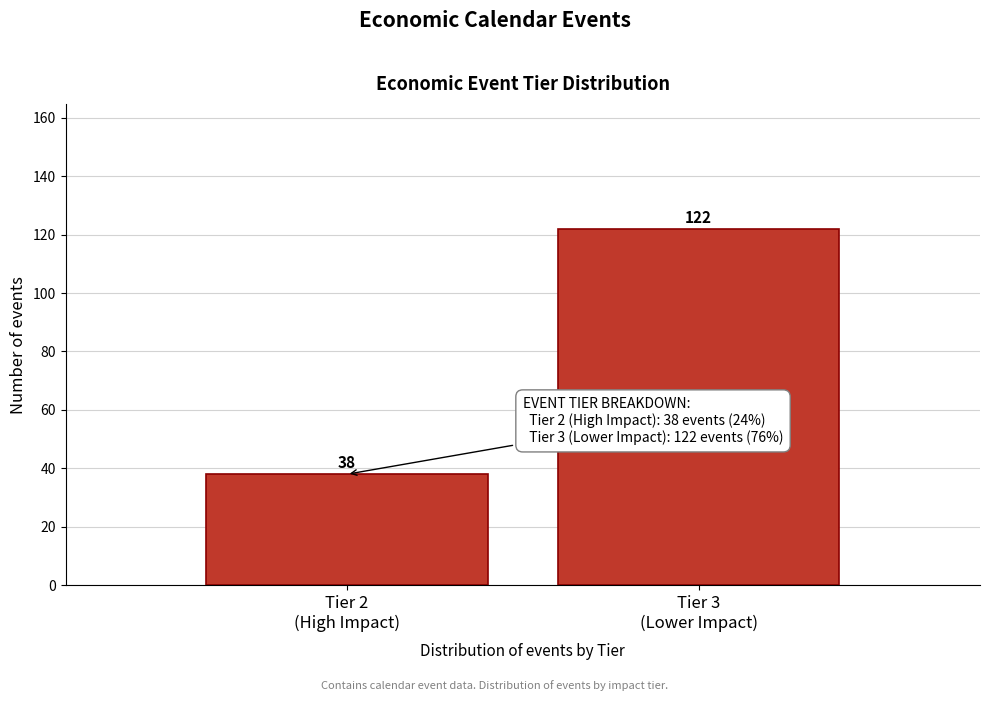

Reading right to left, list all the values displayed in this chart.

122	38